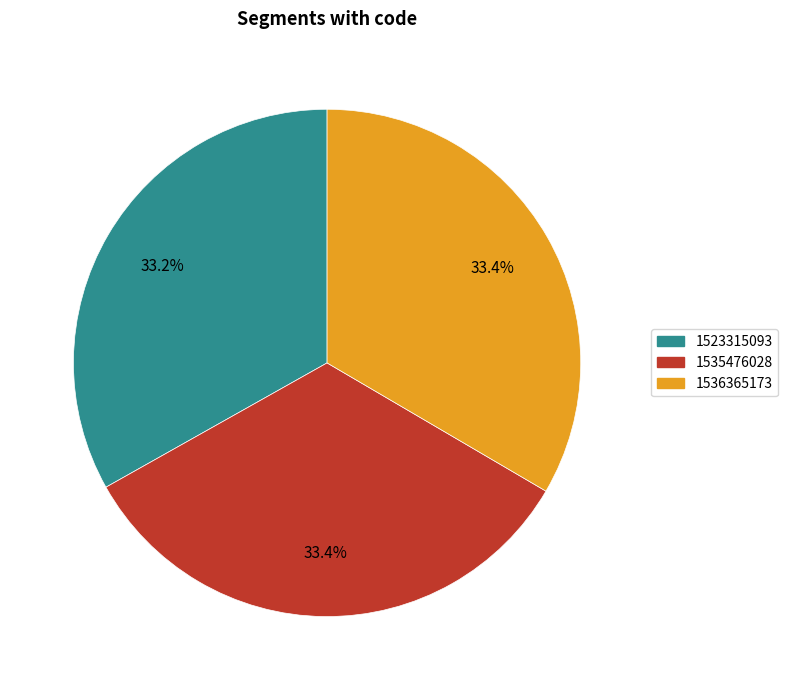

Does any single category account for the majority?

No